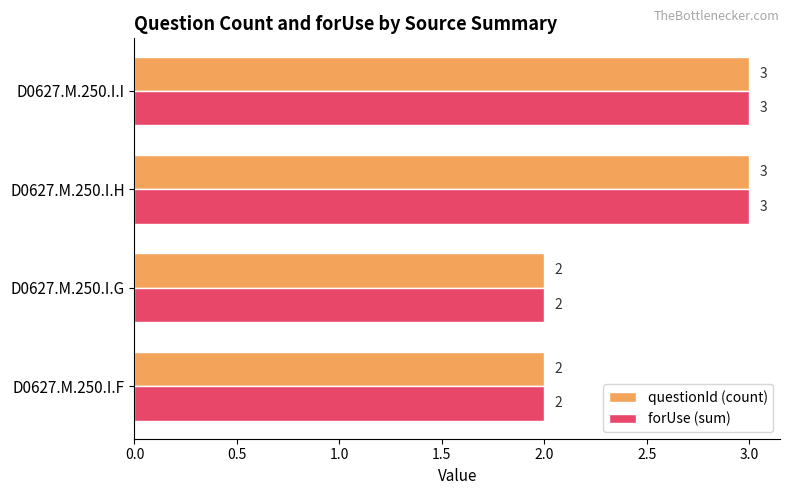

What is the total value across all series at D0627.M.250.I.I?

6